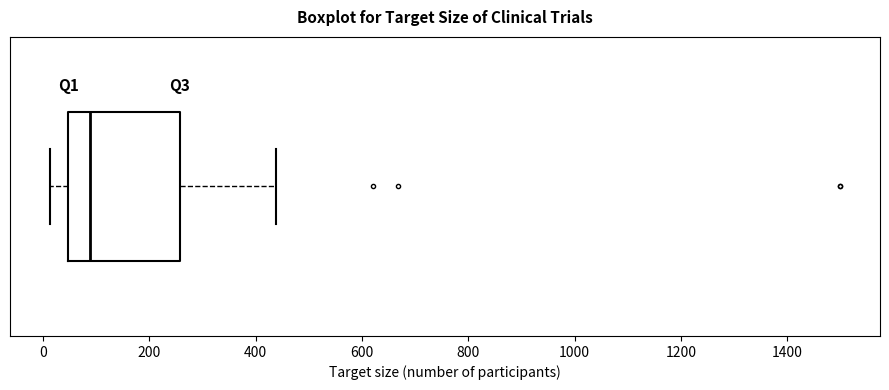

Read this box plot against the x-axis: the position of the median line, the range covered by the box, and the ends of both whiskers. The values are not printed on the chart, so give them approximately, as read against the axis.

median 80, box 40 to 260, whiskers 20 to 440